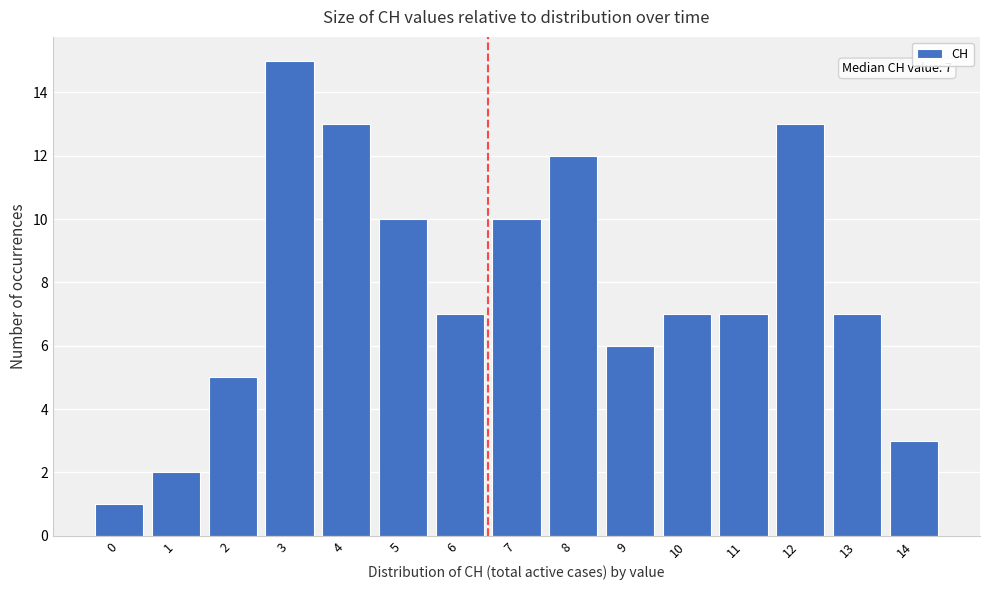

Reading right to left, extract all data points from this chart.

3	7	13	7	7	6	12	10	7	10	13	15	5	2	1